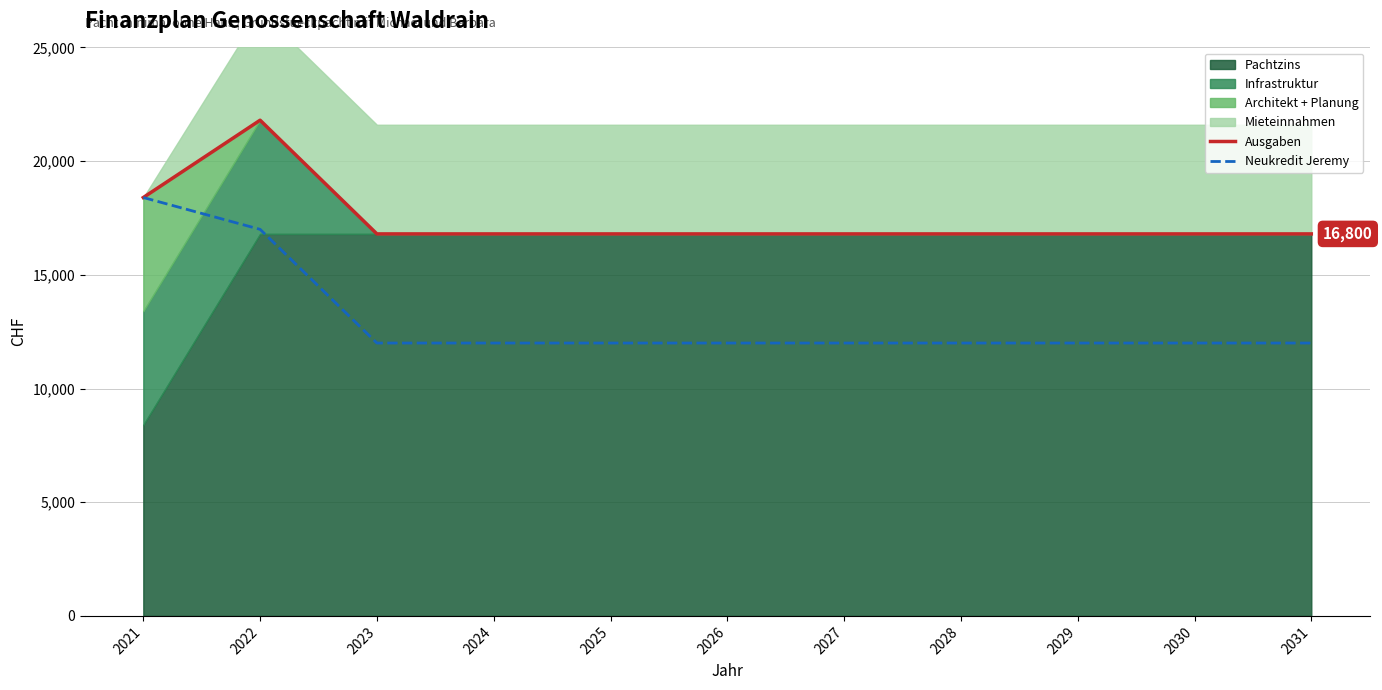

What is the value of the Ausgaben point at the 4th from the left?

16800